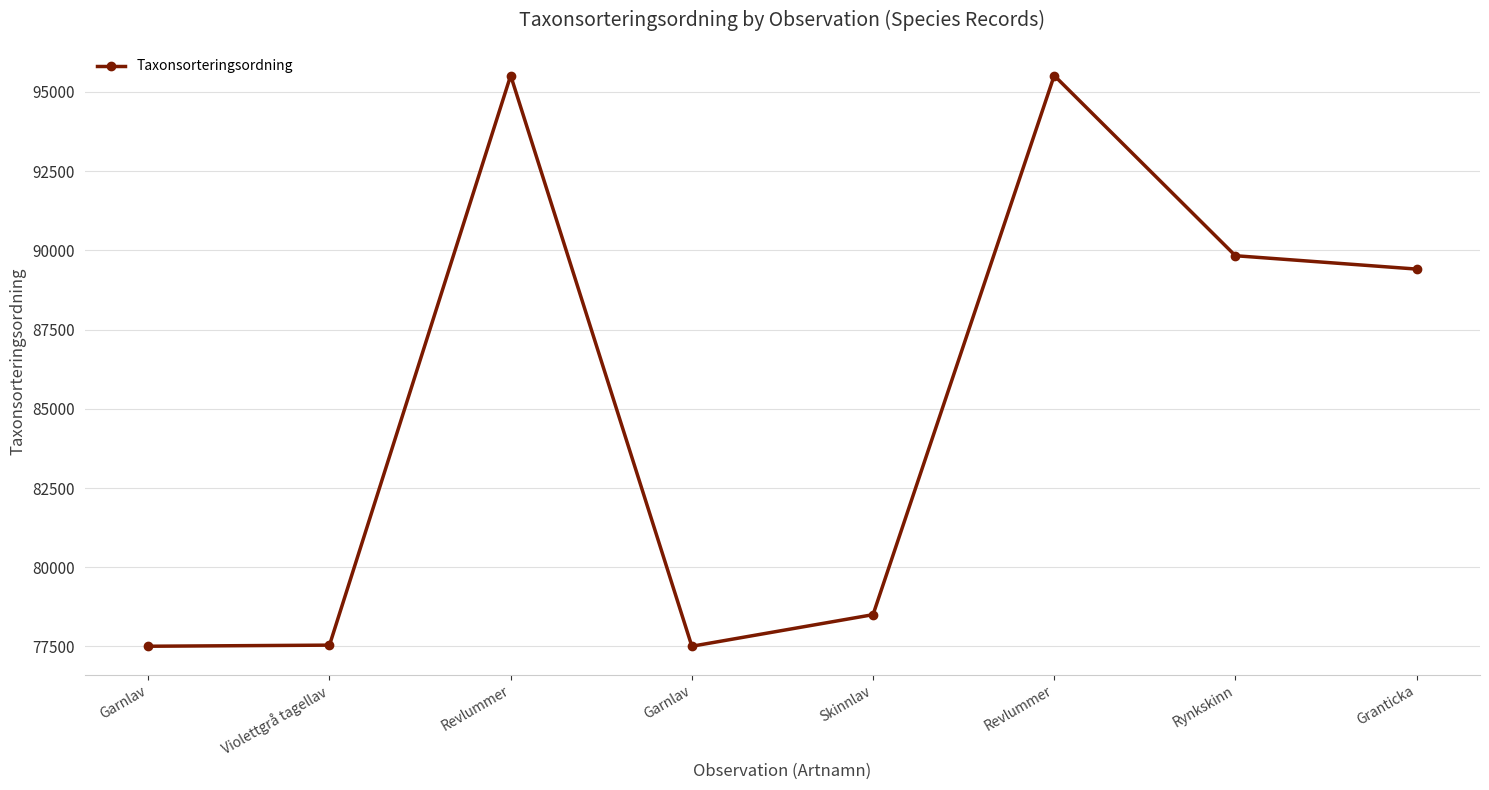

Which category has the lowest value across all series?

Garnlav